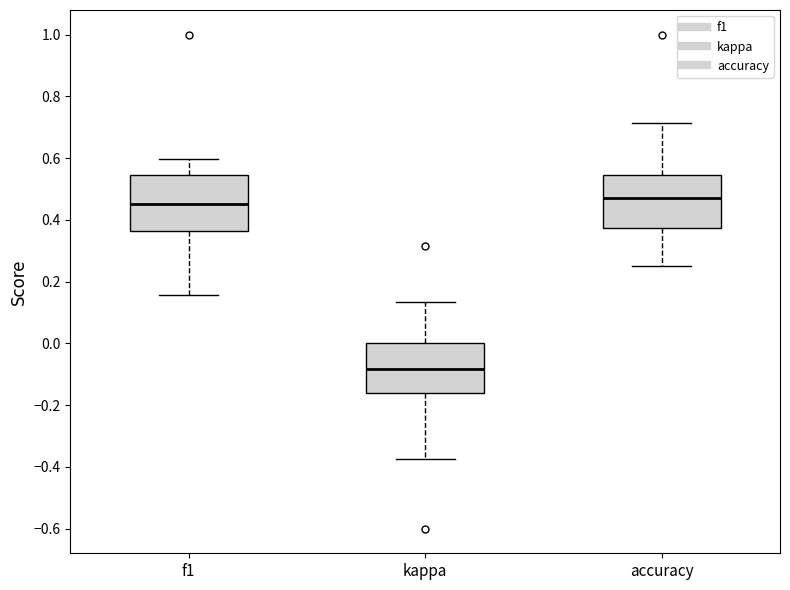

Reading left to right, transcribe this box plot: for each box, give where its median line is, the range the box spans, and where its two whiskers end, as read against the y-axis. The values are not printed on the chart, so give them approximately, as read against the axis.

f1: median 0.46, box 0.36 to 0.54, whiskers 0.16 to 0.60
kappa: median -0.08, box -0.16 to 0.00, whiskers -0.38 to 0.14
accuracy: median 0.48, box 0.38 to 0.54, whiskers 0.26 to 0.72